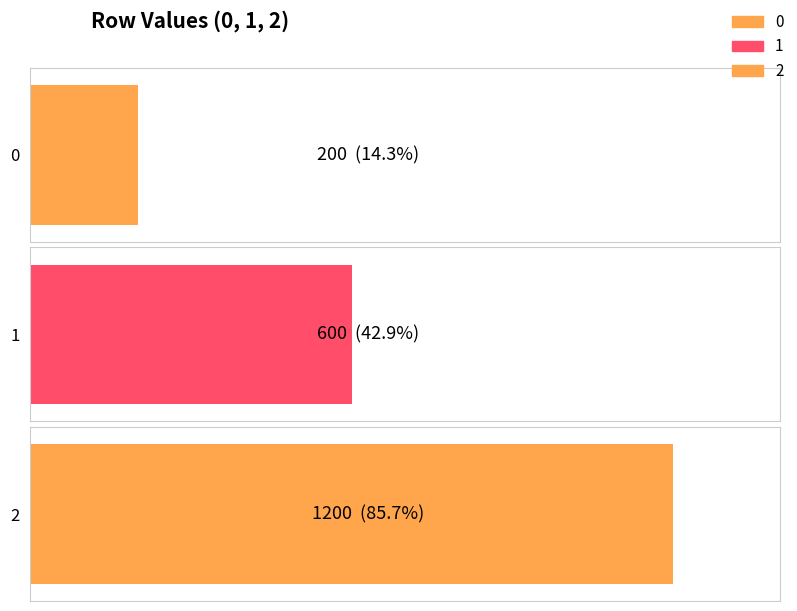

Reading left to right, list all the values displayed in this chart.

0=200	1=600	2=1200